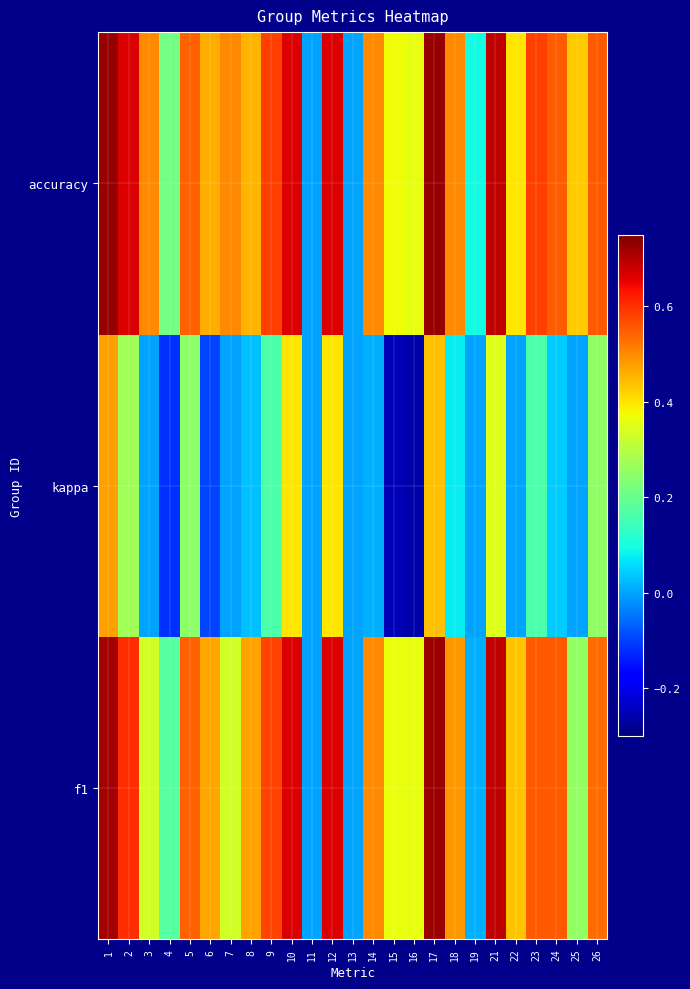

How many data points does each series have?

25